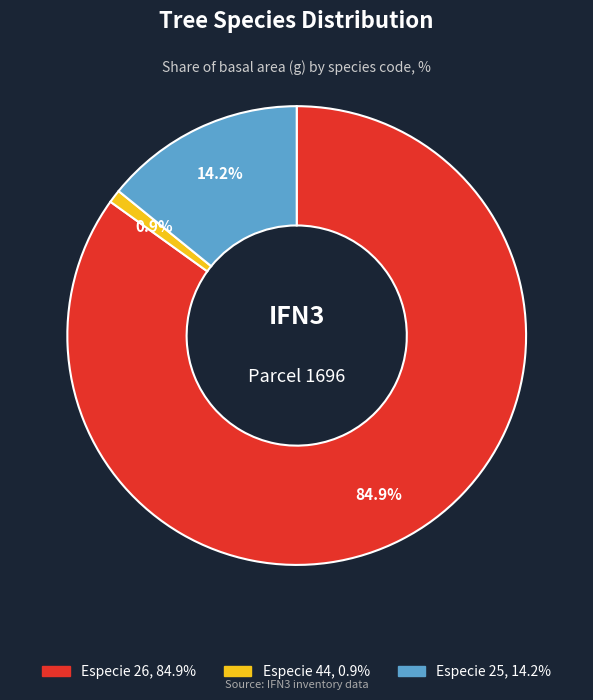

How many segments does this pie chart have?

3